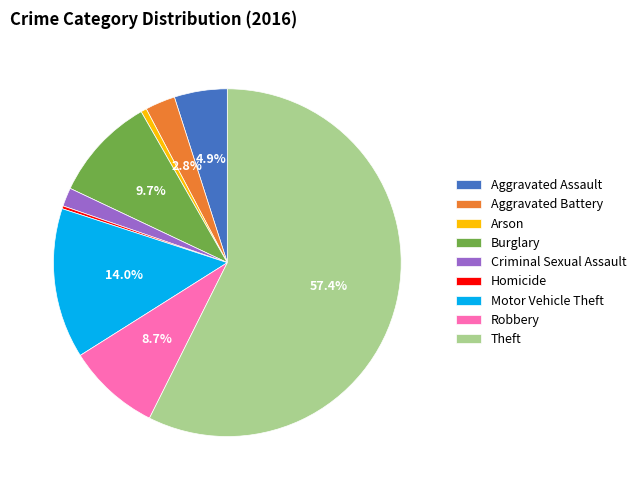

To the nearest percent, what is the difference between the Motor Vehicle Theft and Theft slice percentages?

43%